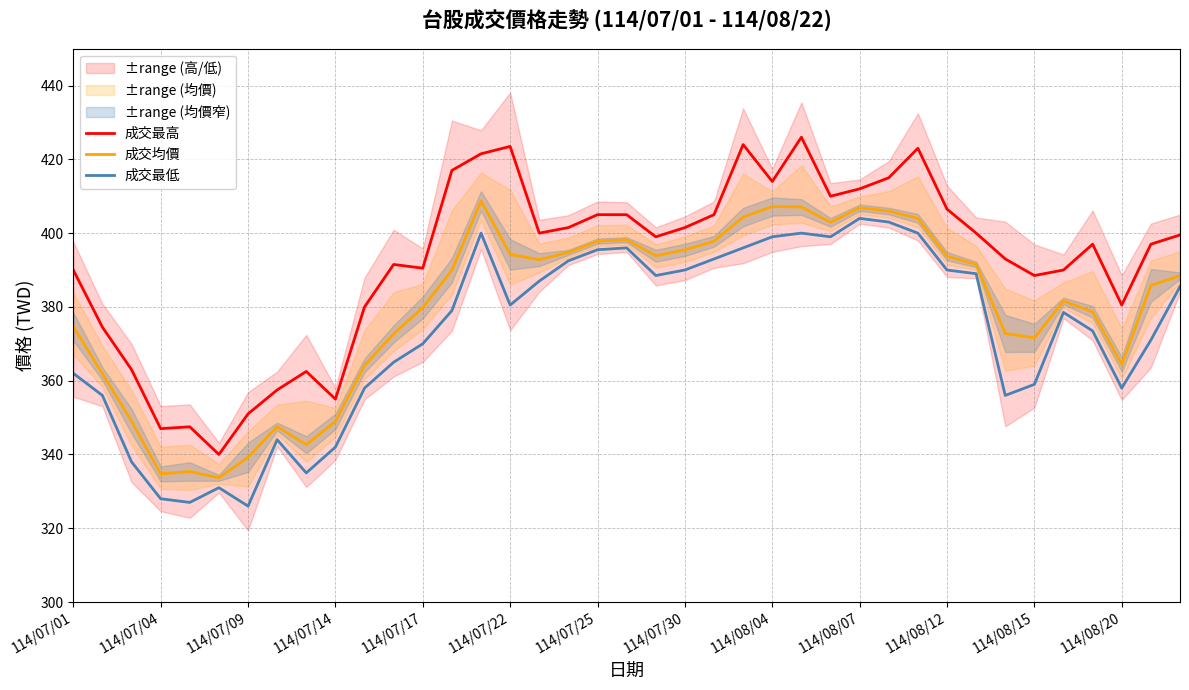

At which category is the sum across all series the highest?

25